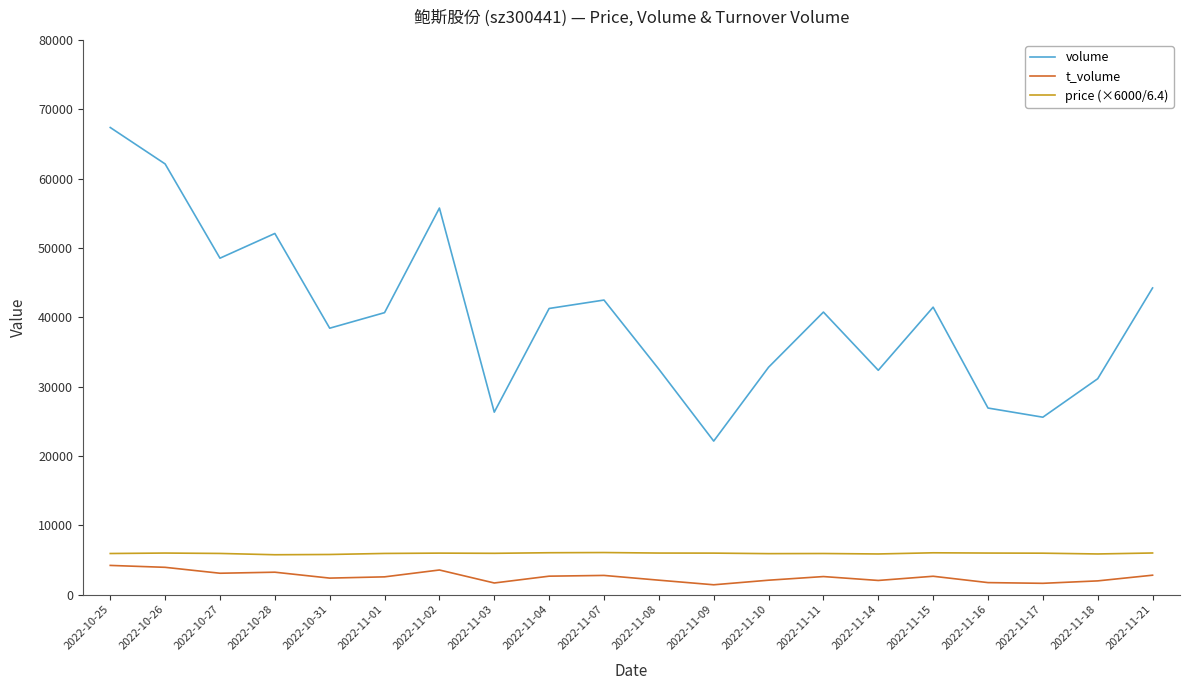

What is the total value across all series at 2022-10-31?

46555.0